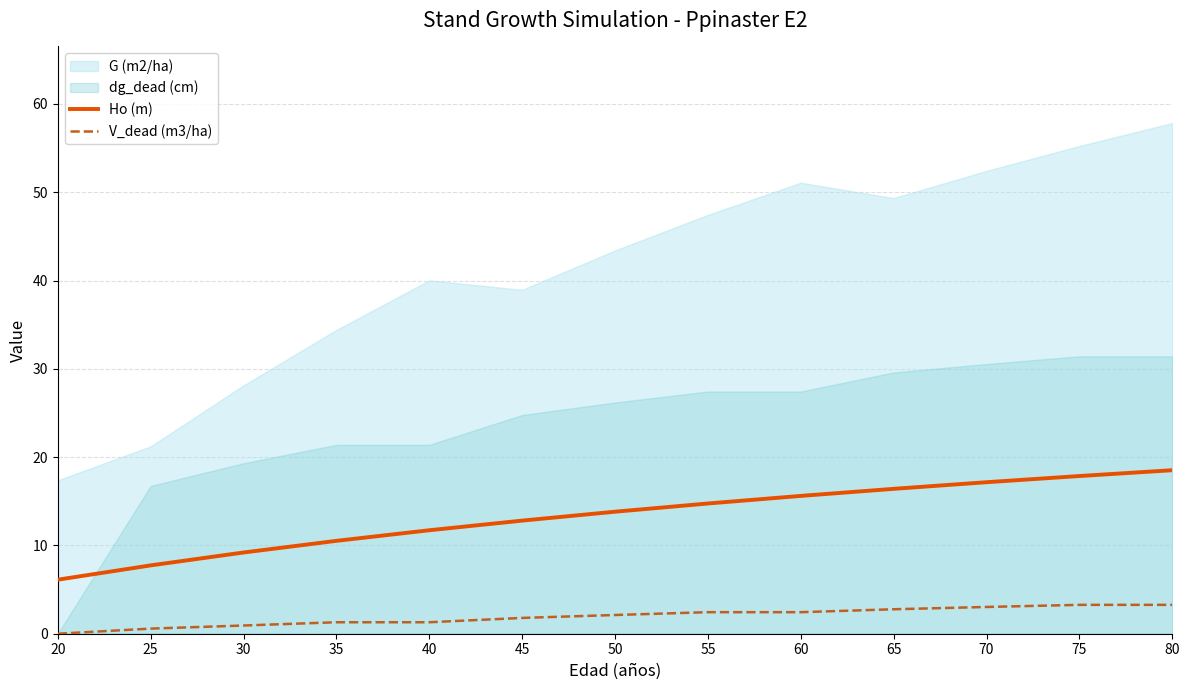

Is the value of Ho (m) at 65 greater than the value of V_dead (m3/ha) at 40?

Yes